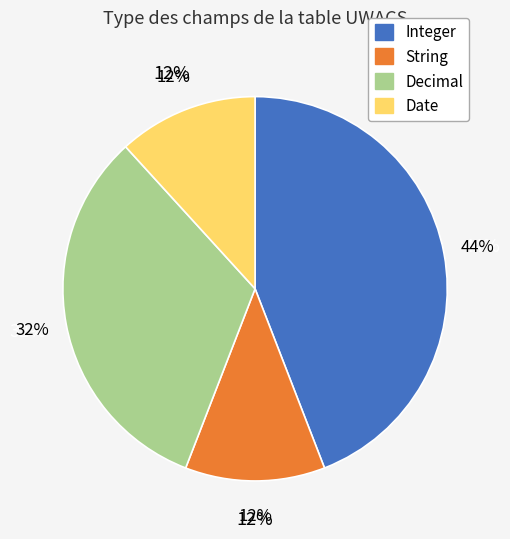

What percentage is NOT represented by Date?

88.2%